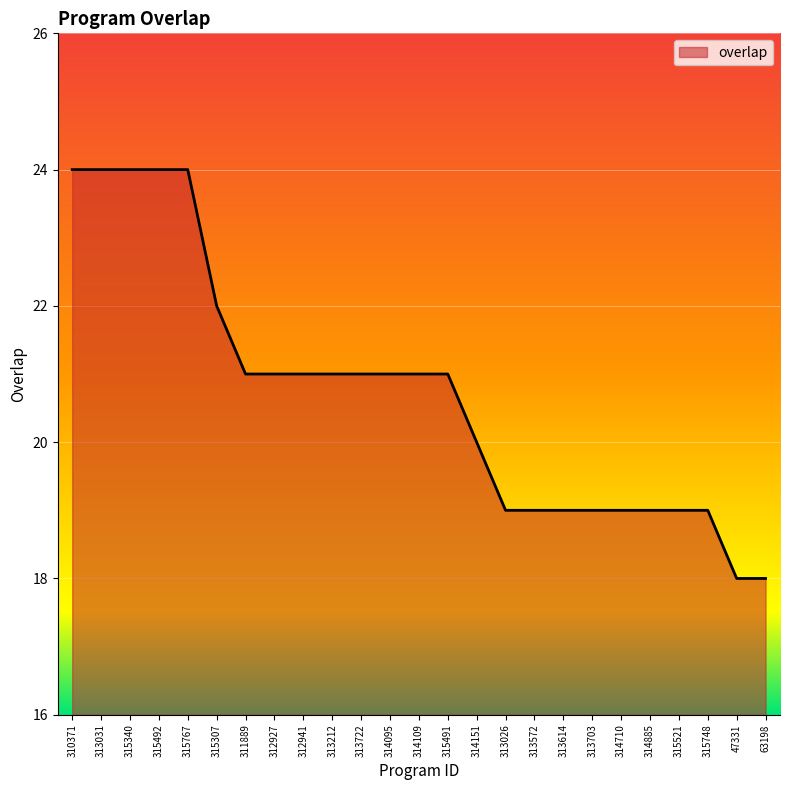

True or false: the data shows 11 at 312941.

False